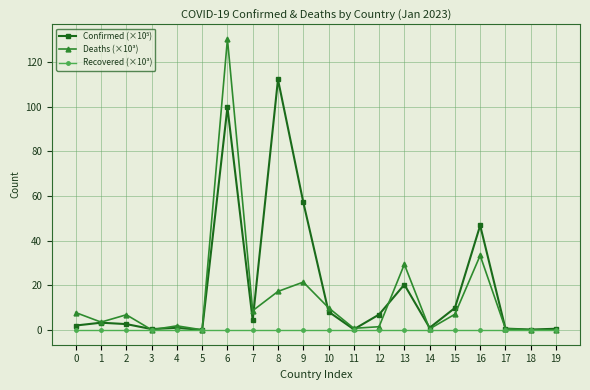

Which series has the largest range (max minus min)?

Deaths (×10³)